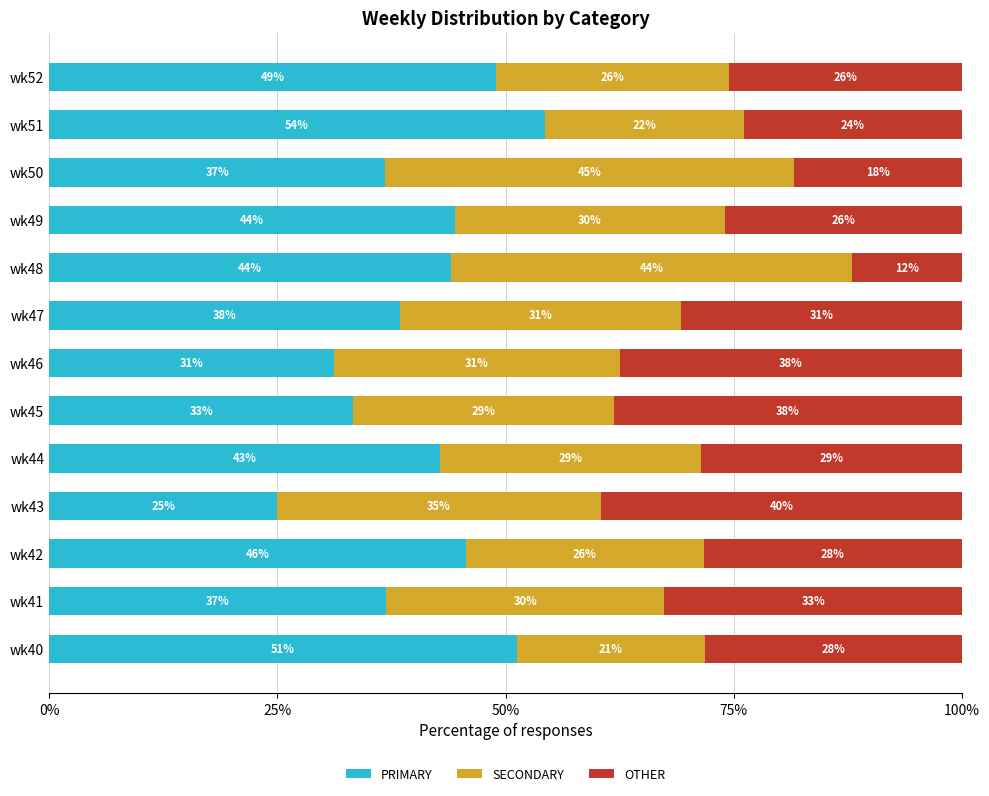

What are all the series names shown in the legend?

PRIMARY, SECONDARY, OTHER